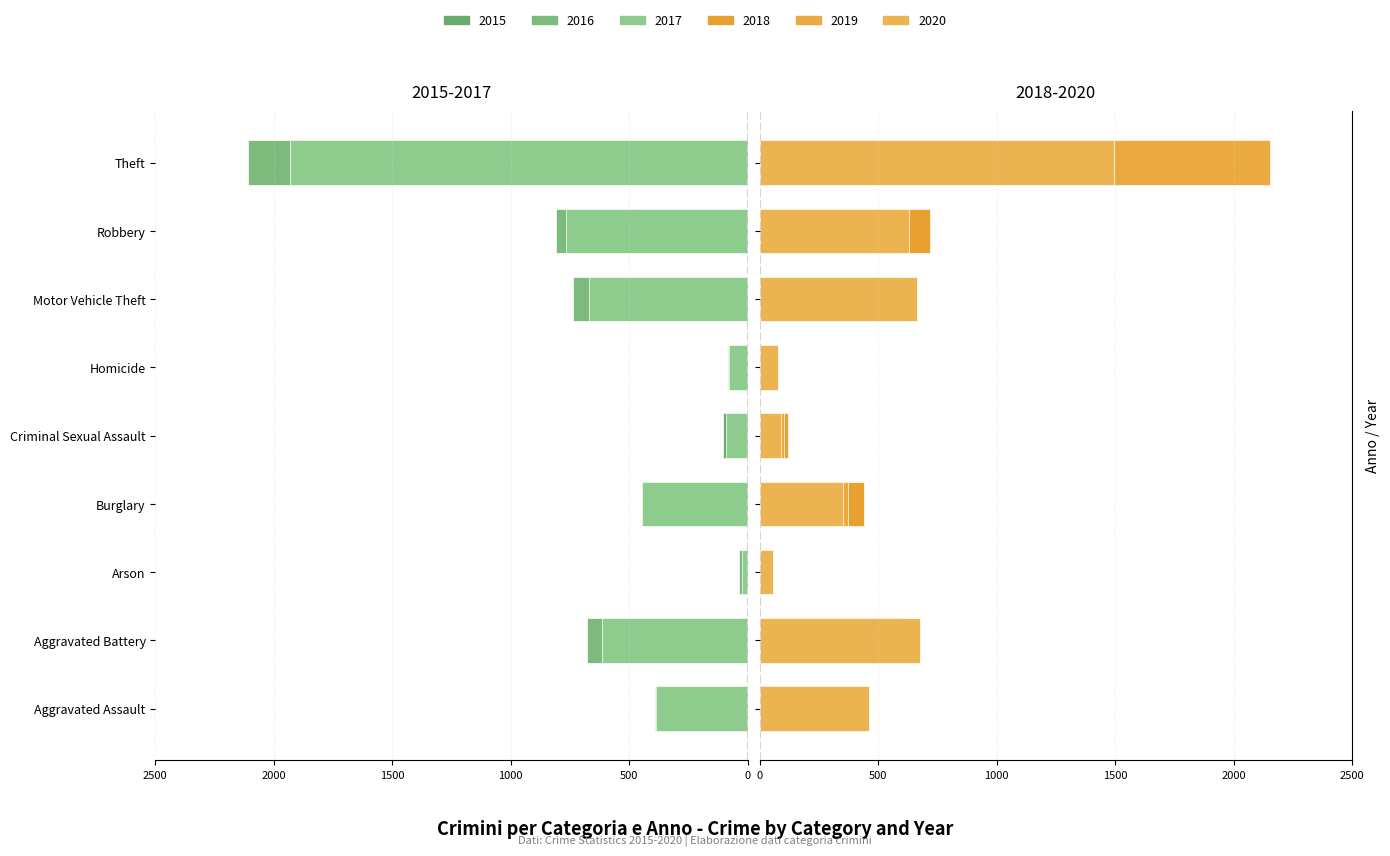

The 2018 series shows 52 at Arson. True or false?

False